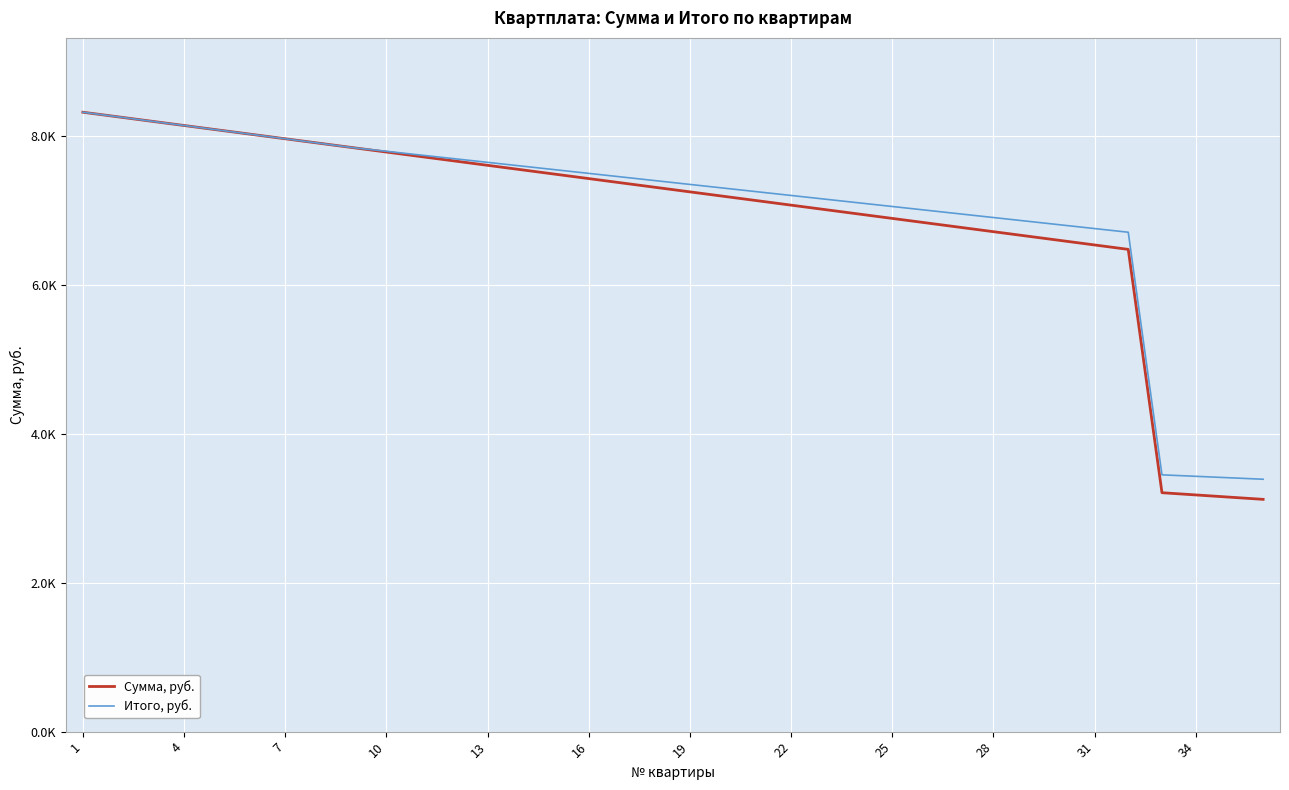

True or false: Сумма, руб. and Итого, руб. intersect in this chart.

False